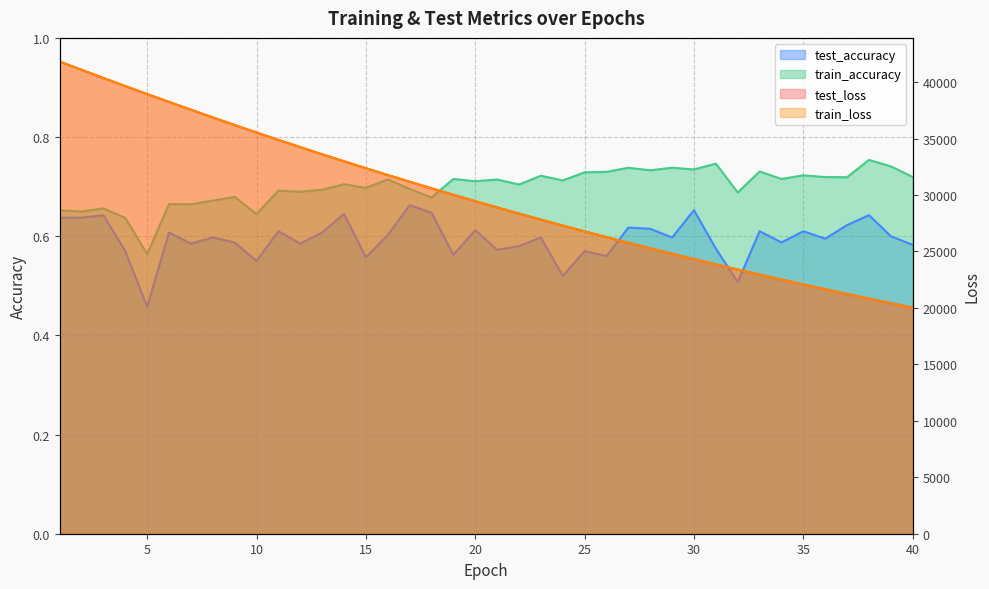

What is the sum of the train_loss values at 21 and 39?

49316.1